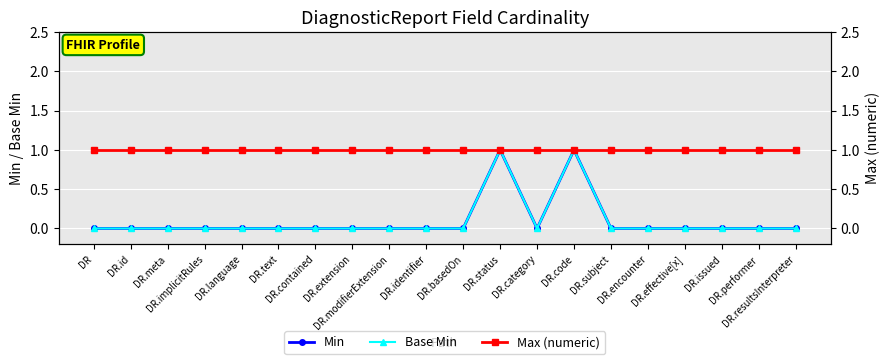

True or false: Min has a value of 0 at DR.issued.

True